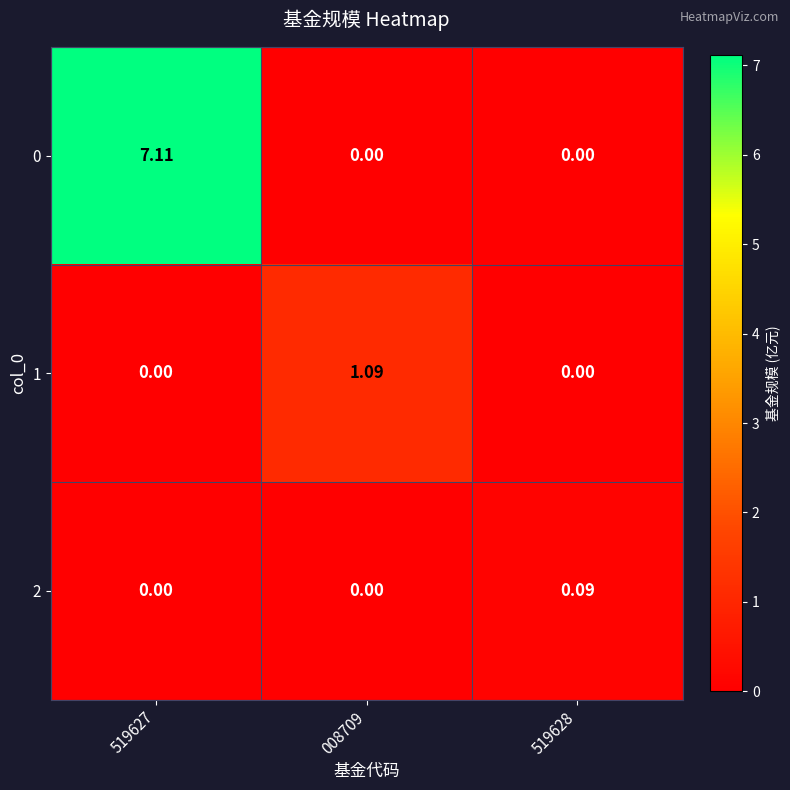

Is the value of 0 at 008709 greater than the value of 1 at 008709?

No